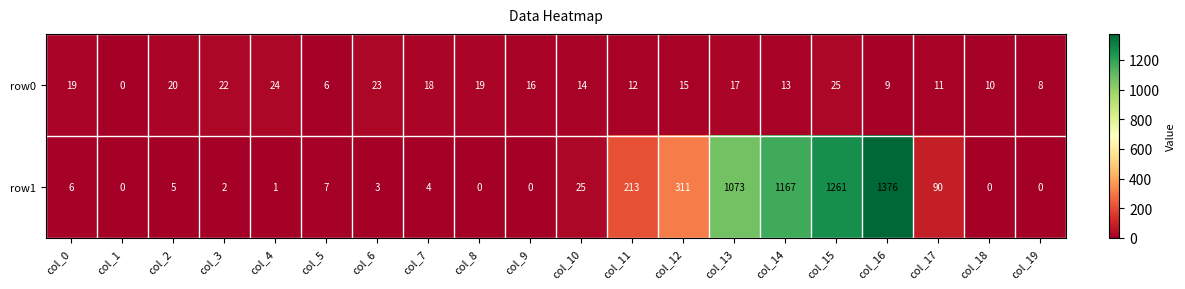

True or false: row1 has a value of 14 at col_10.

False